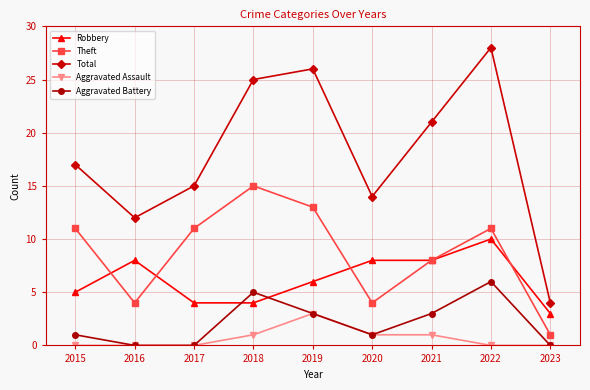

Is it true that Aggravated Assault equals 1 at 2015?

False